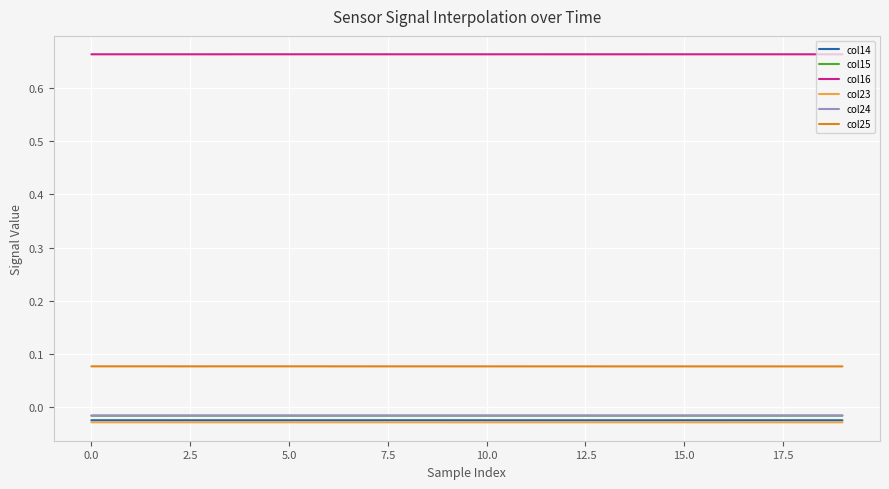

Which series has the largest total across all categories?

col16